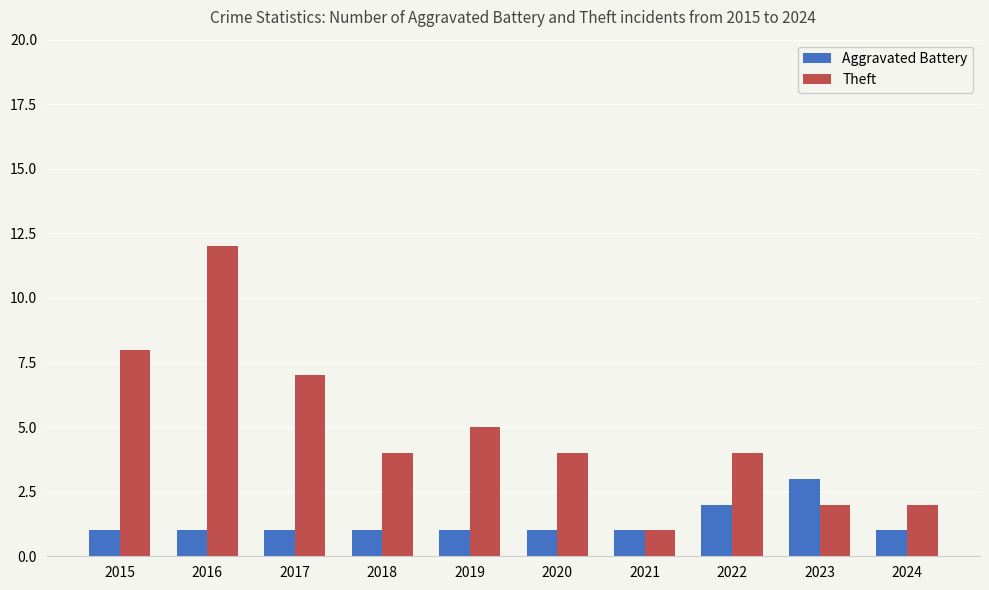

The value of Aggravated Battery at 2017 is 2. True or false?

False